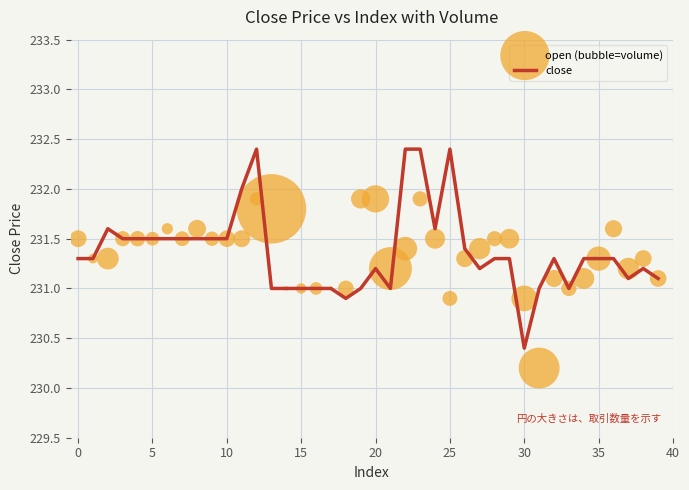

What is the total value across all series at 28?

462.8